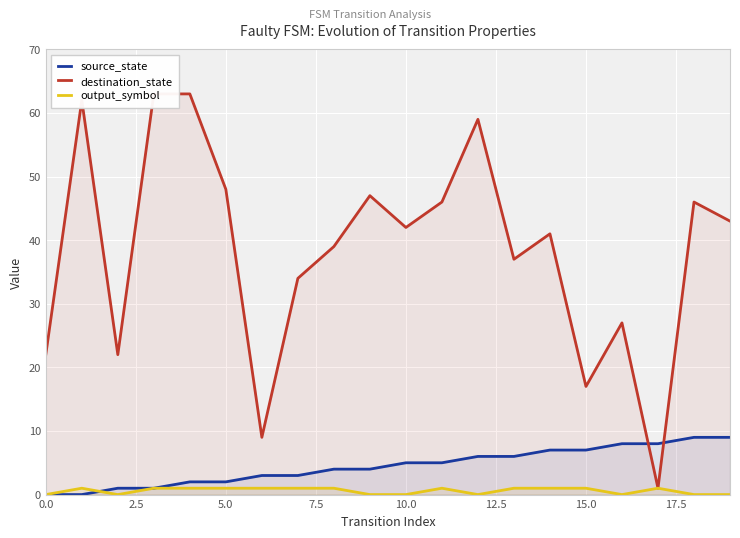

True or false: destination_state has more than 1 points higher than both neighbors.

True